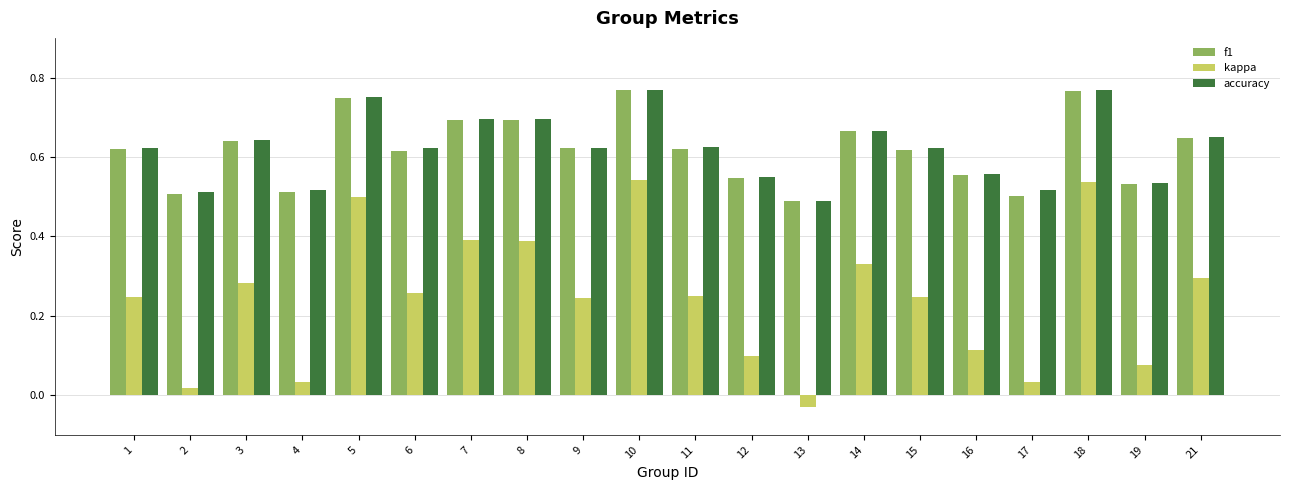

At which label is accuracy closest to 0?

13